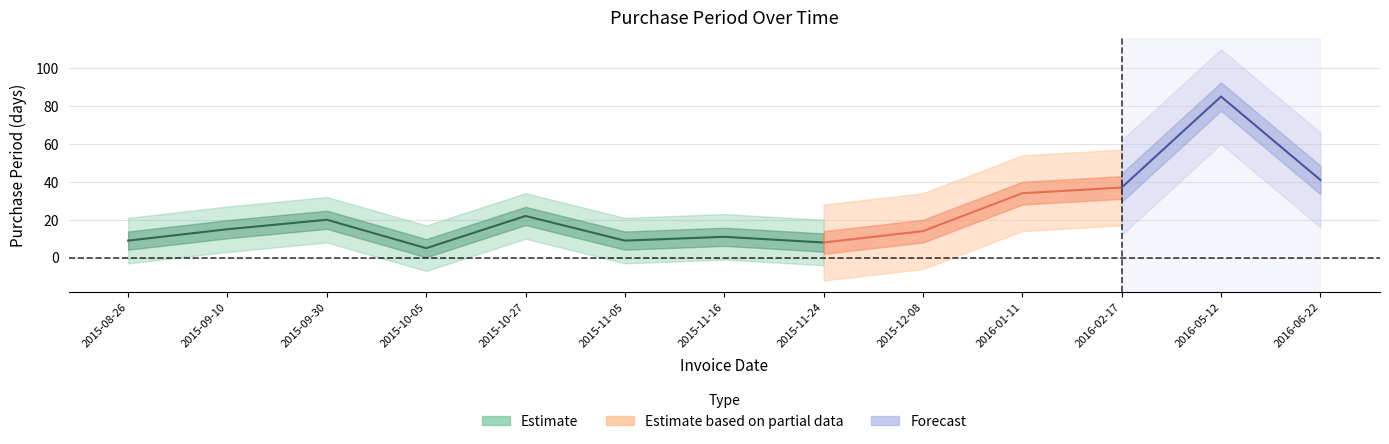

Is it true that the value at 2015-10-27 is 22?

True